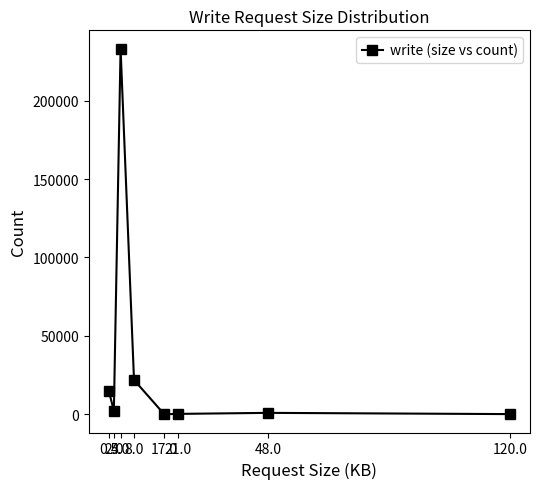

What is the sum of the values at 0.5 and 2.0?

17103